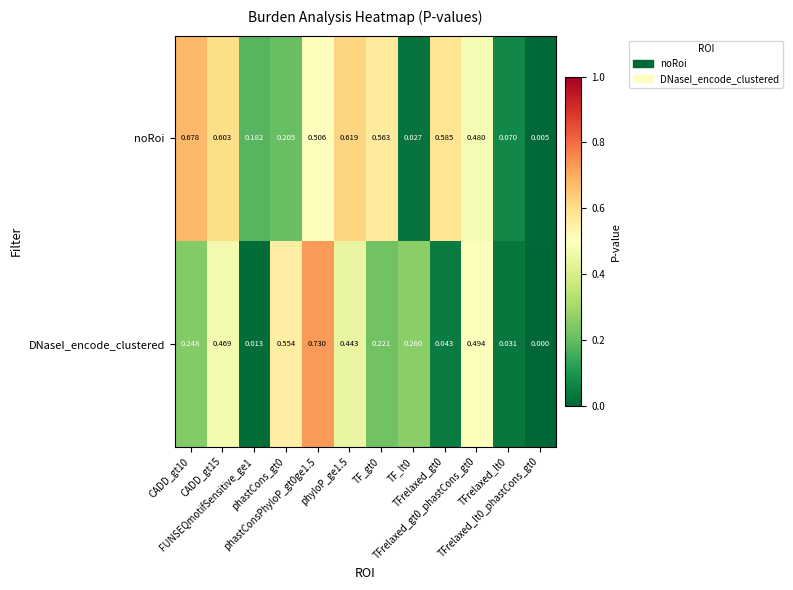

Rank the series by their maximum value, from highest to lowest.

DNaseI_encode_clustered, noRoi